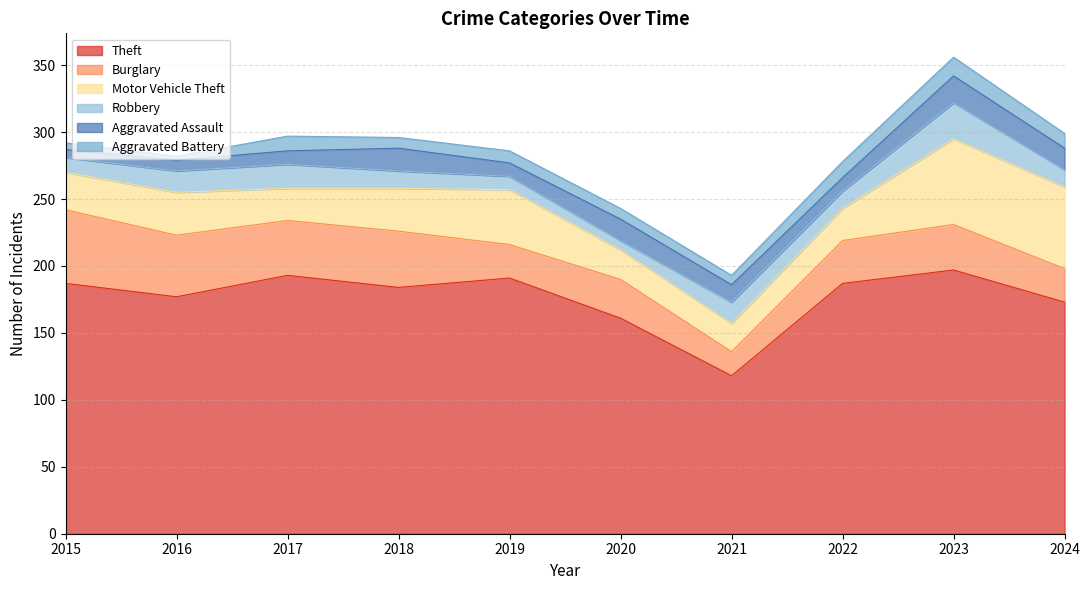

What is the difference between the maximum and minimum values in the Theft series?

79